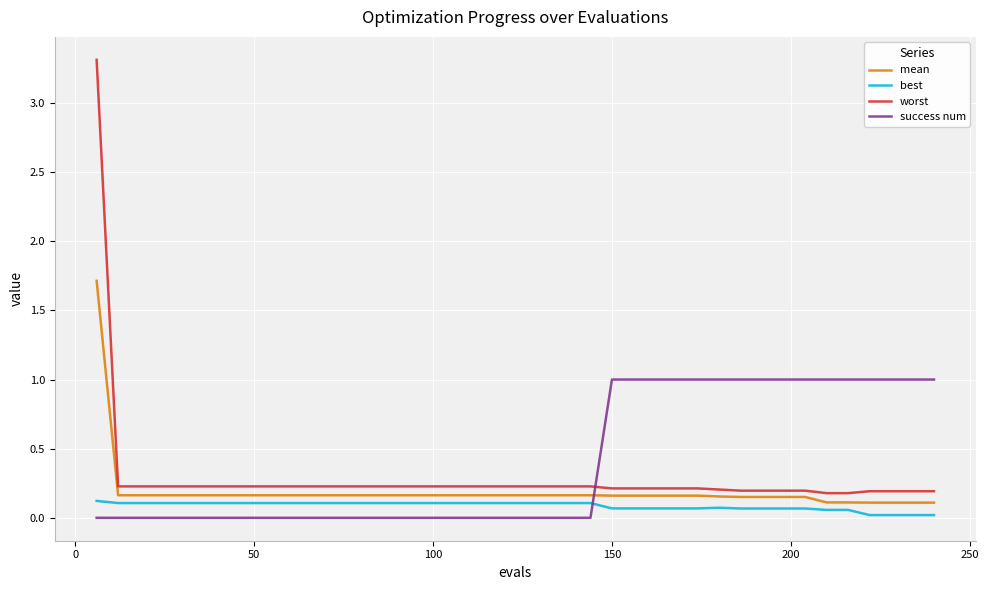

What is the difference between the maximum and minimum values in the success num series?

1.0